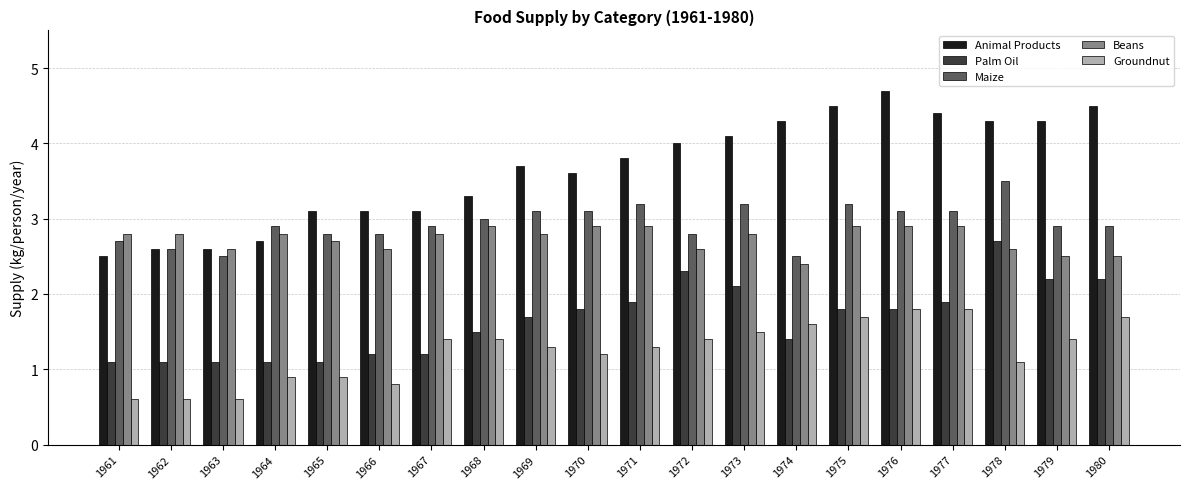

Count the number of data series in this chart.

5